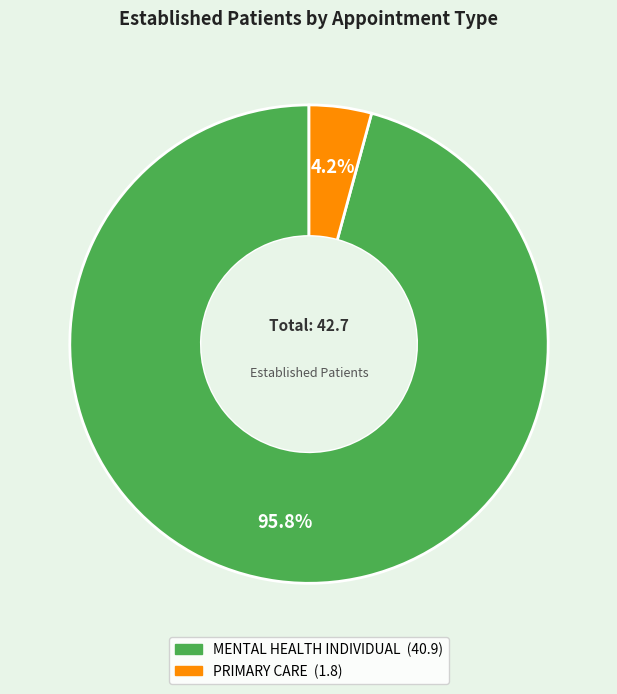

To the nearest percent, what portion does PRIMARY CARE represent?

4%